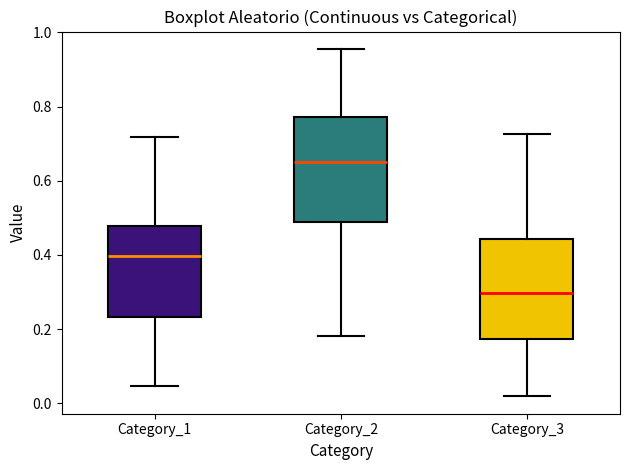

Which box has the highest median line?

Category_2